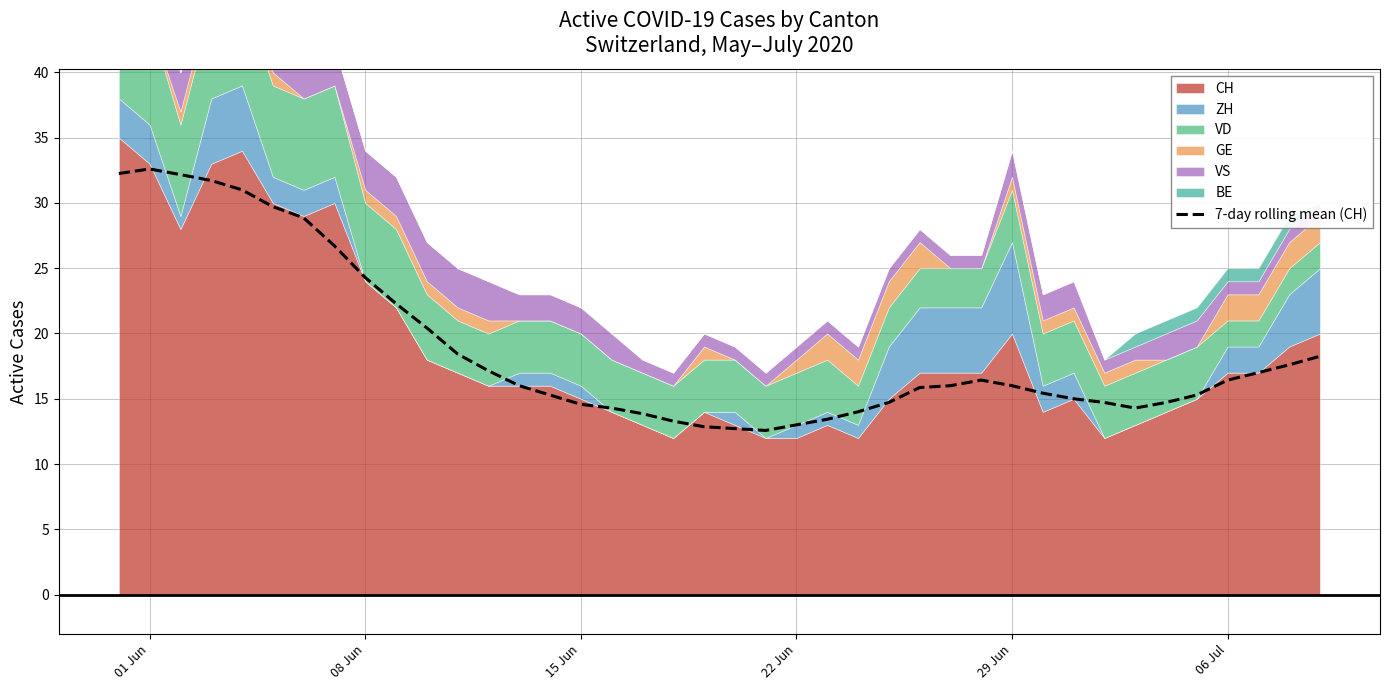

What is the greatest value displayed?

32.6